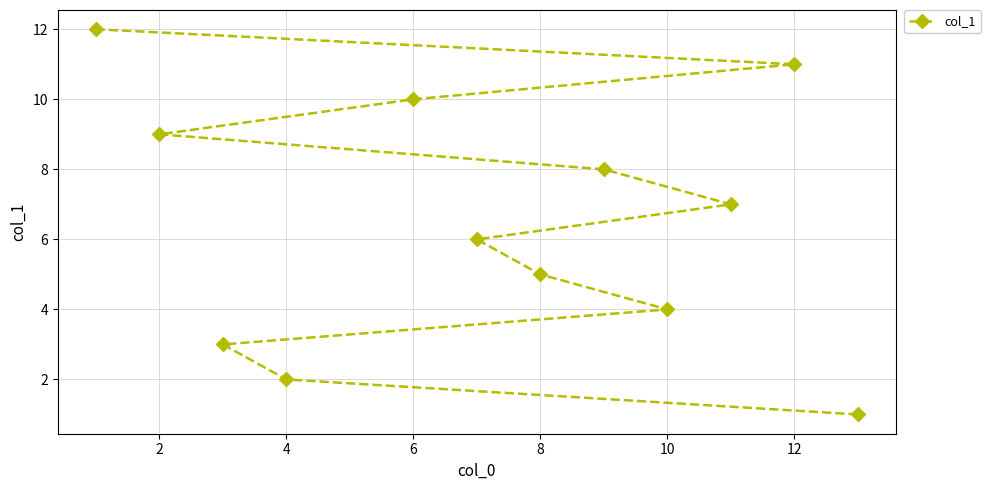

Count the number of categories in the chart.

12